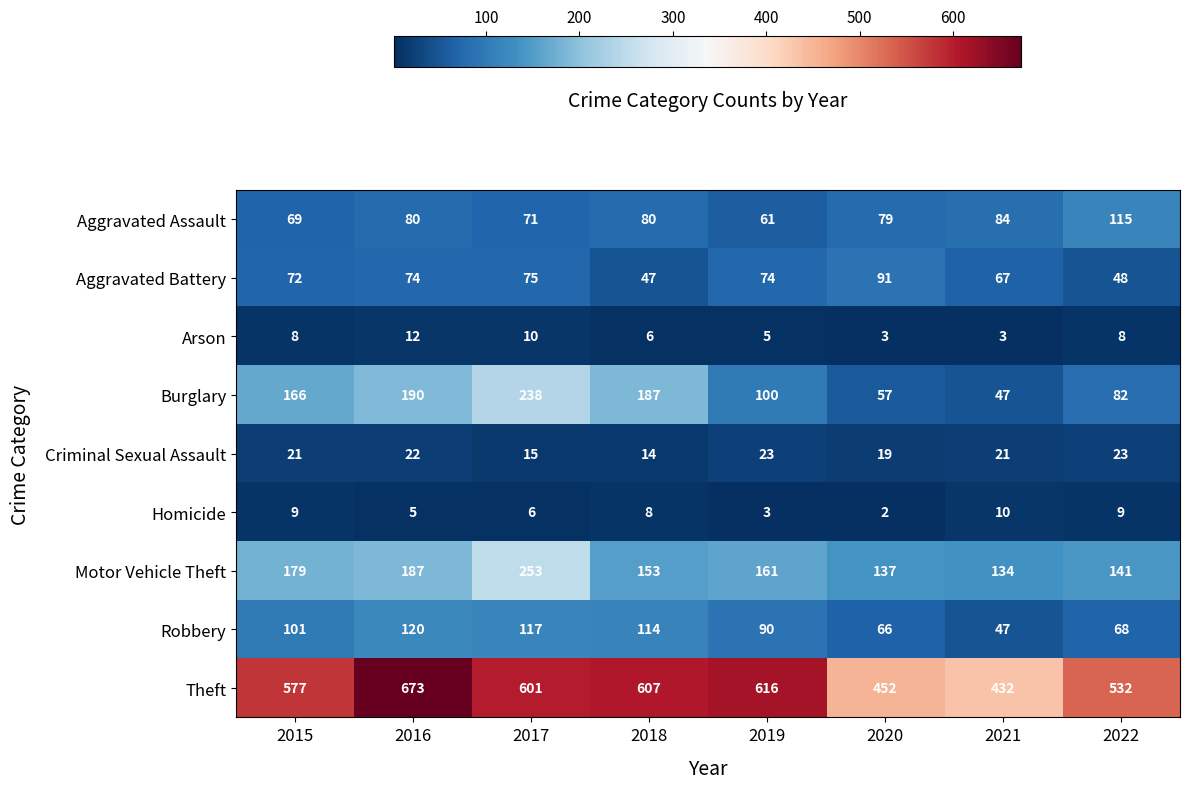

What is the difference between the second highest and minimum values in the Aggravated Assault series?

23